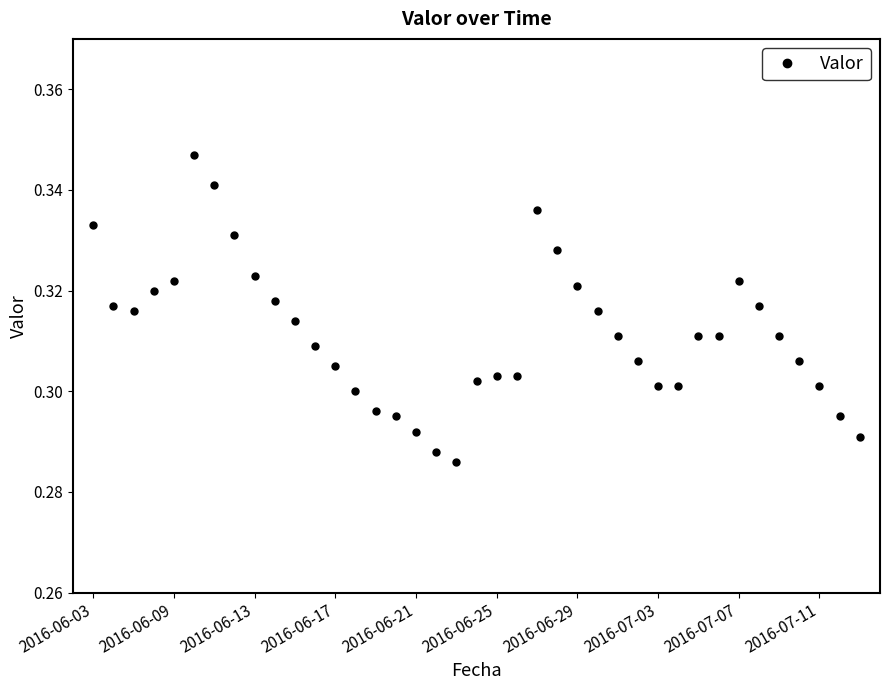

Count the values in the range 0 to 1.

39